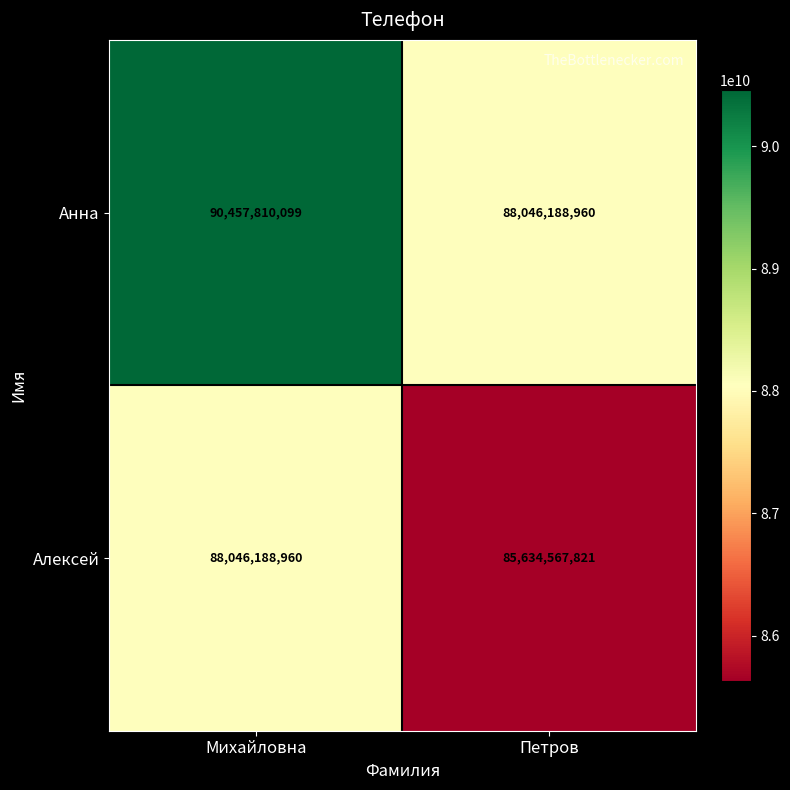

Is it true that Анна equals 38427330418 at Петров?

False